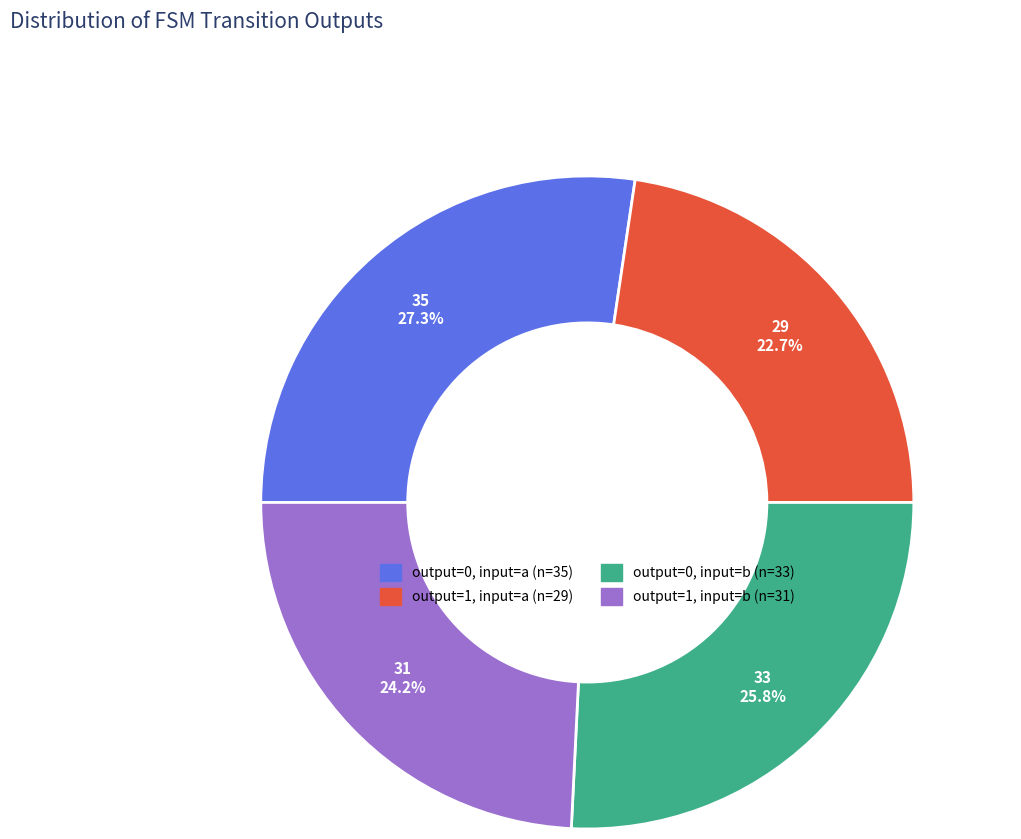

Does any single category account for the majority?

No